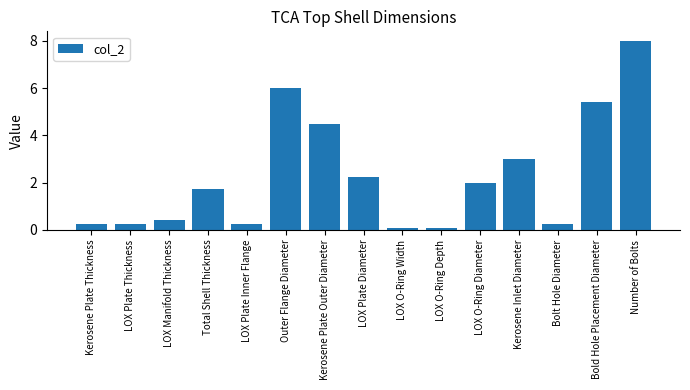

Which has a higher value, Total Shell Thickness or LOX O-Ring Depth?

Total Shell Thickness